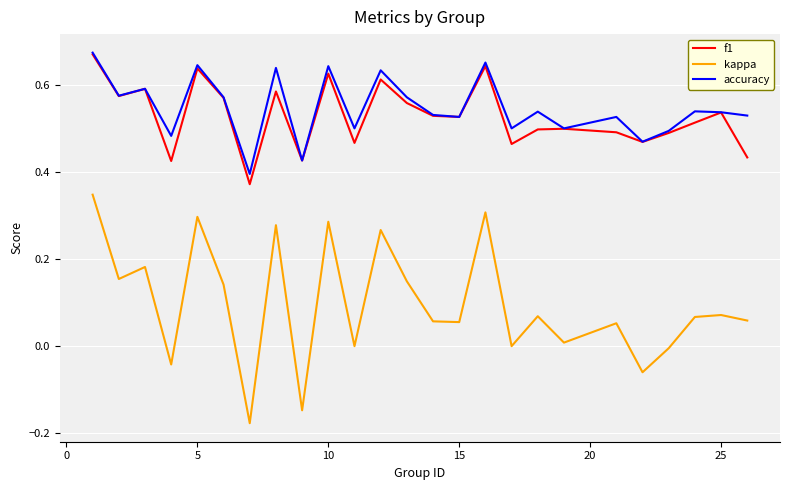

True or false: f1 and kappa intersect in this chart.

False